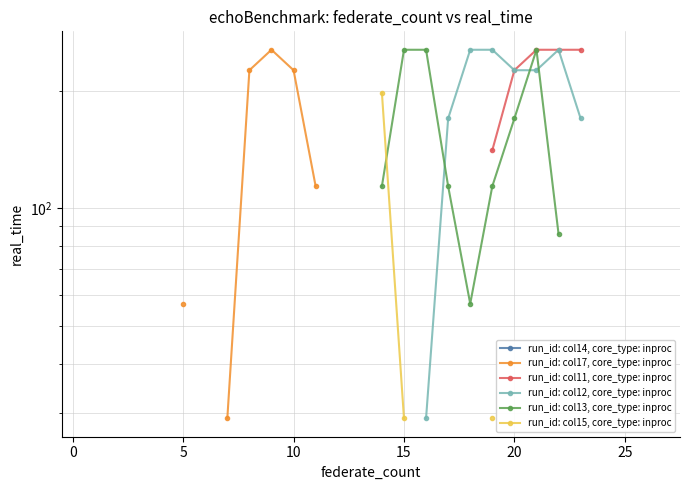

What are all the series names shown in the legend?

run_id: col14, core_type: inproc, run_id: col17, core_type: inproc, run_id: col11, core_type: inproc, run_id: col12, core_type: inproc, run_id: col13, core_type: inproc, run_id: col15, core_type: inproc